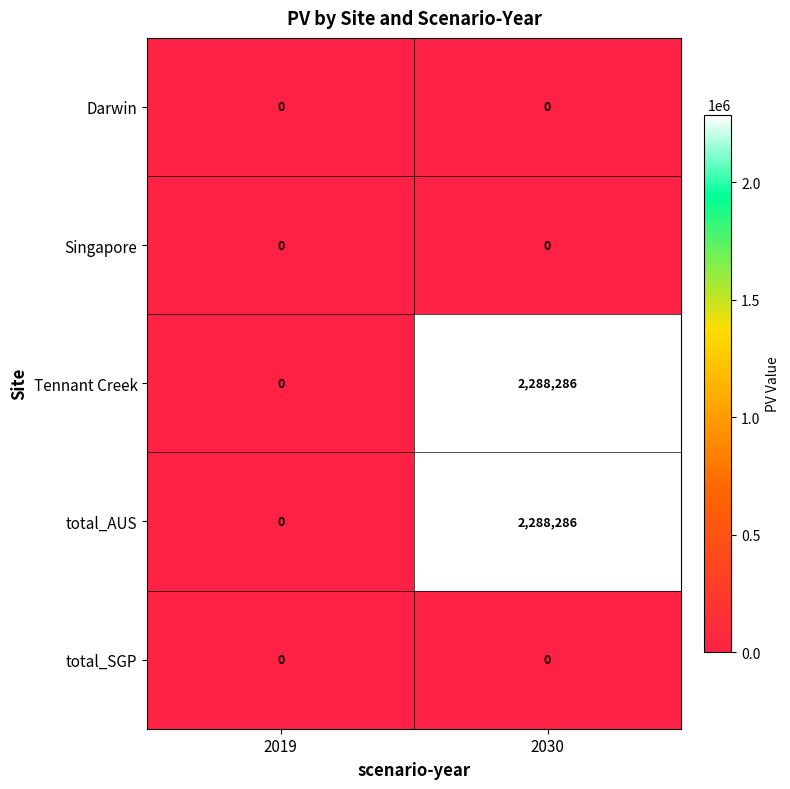

What is the spread (max minus min) of values at 2030?

2288286